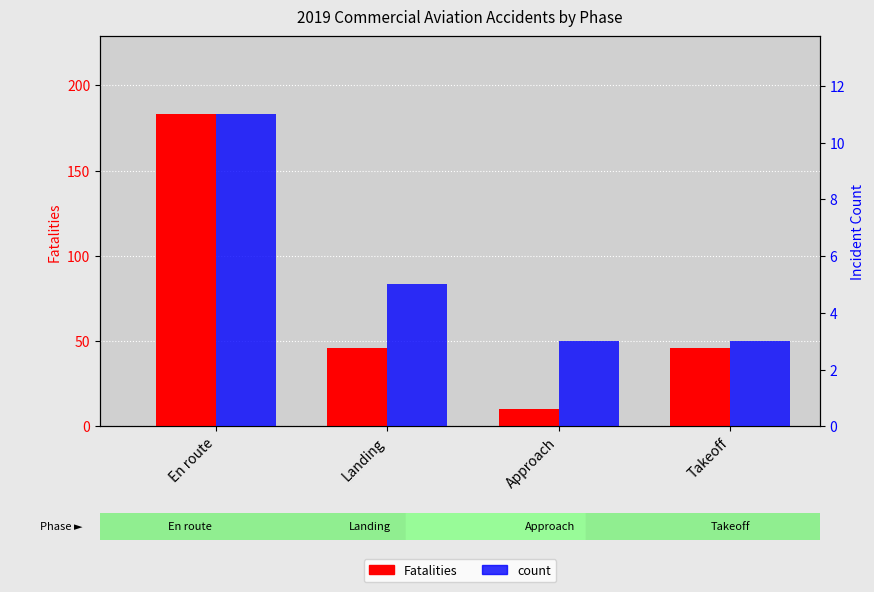

What is the sum of the count values at Approach and Takeoff?

6